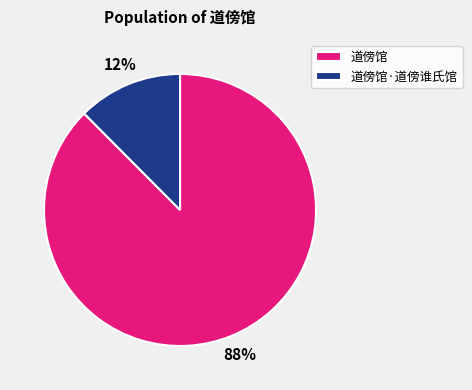

Which has a higher value, 道傍馆·道傍谁氏馆 or 道傍馆?

道傍馆